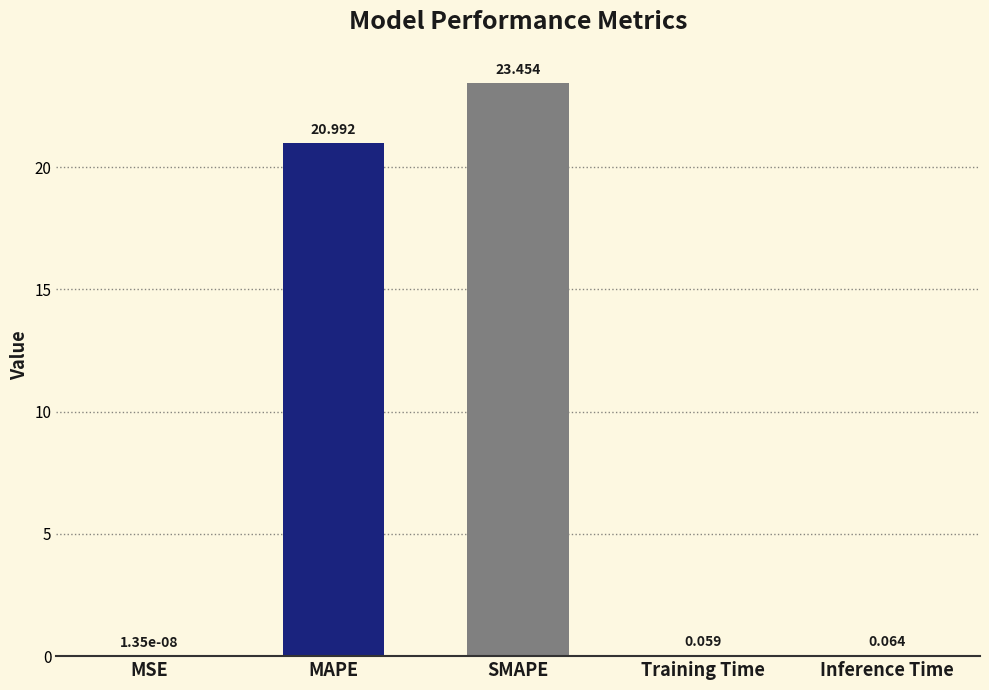

Which category has the highest value across all series?

SMAPE